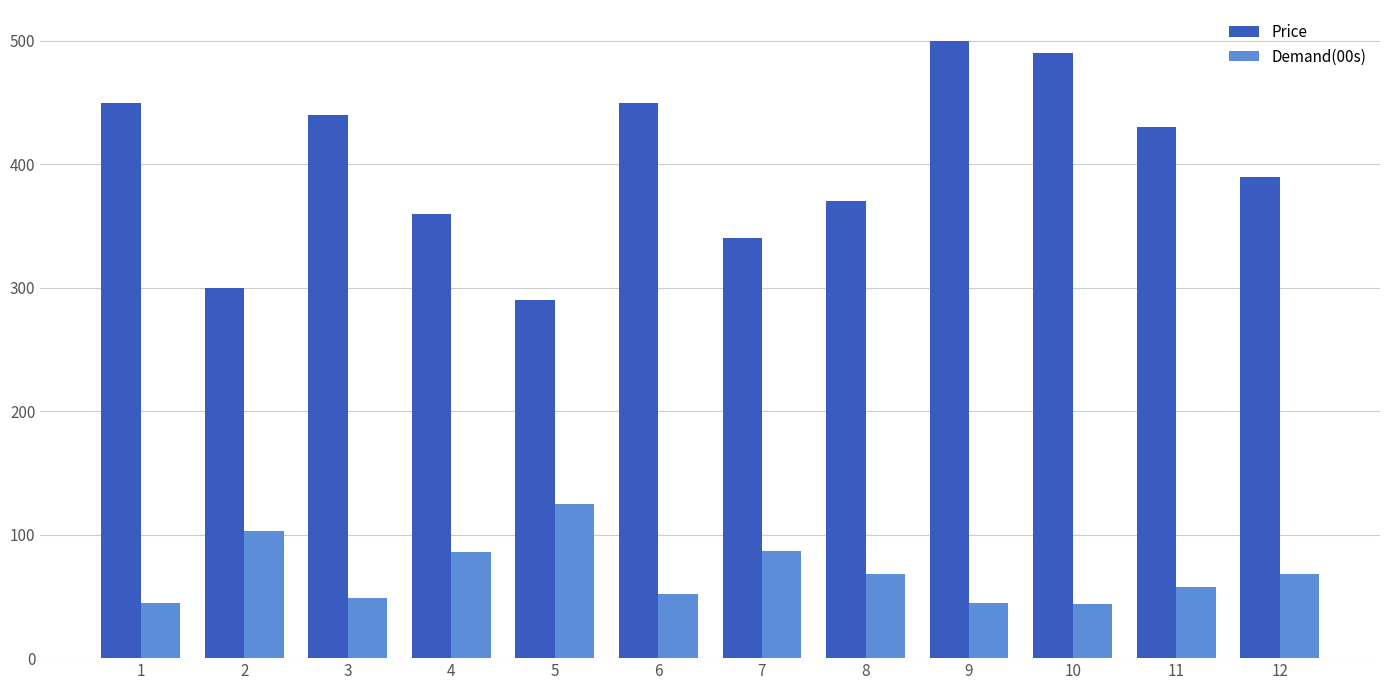

How many bars are there in total?

24